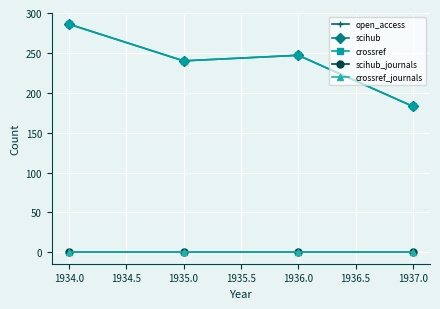

Does the chart have visible grid lines?

Yes